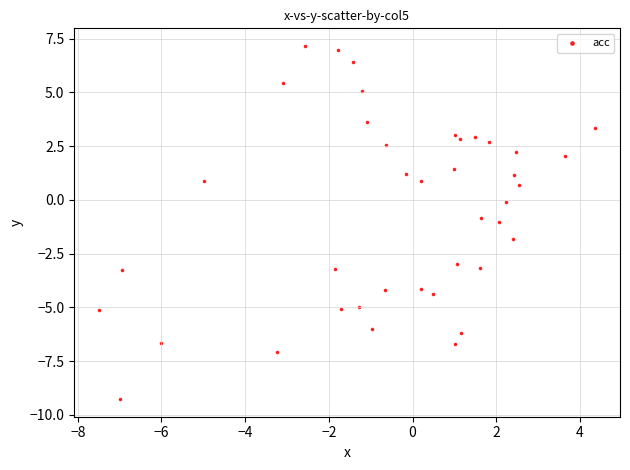

What is the range of Y values (max minus min)?

16.4